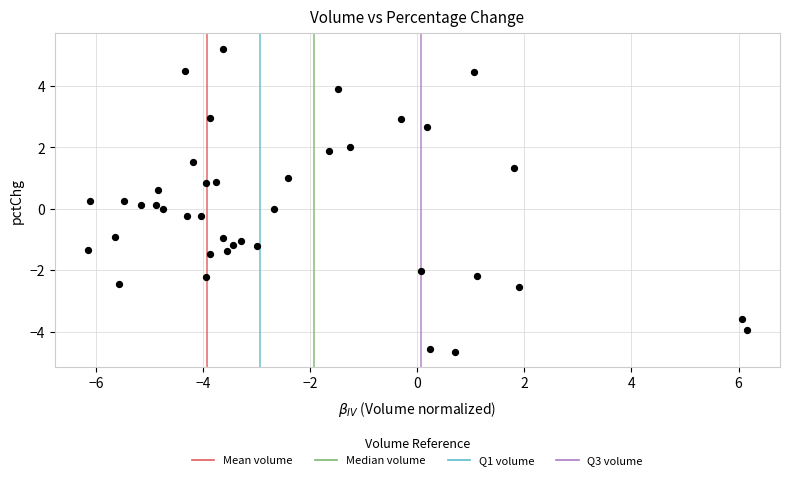

What is the range of Y values (max minus min)?

9.9